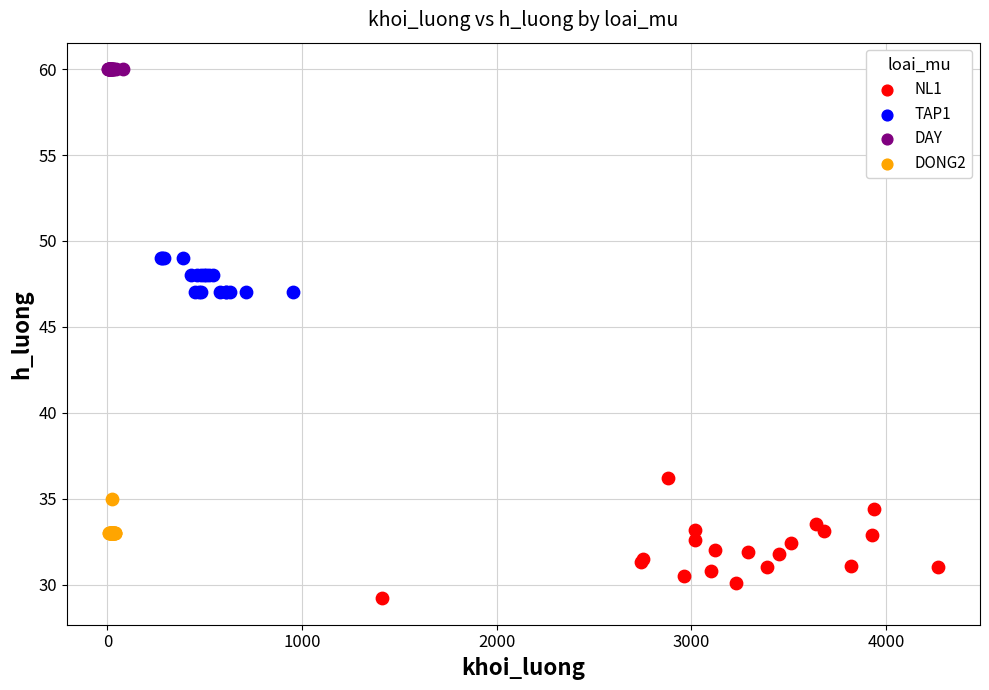

Which series contains the lowest Y value?

NL1